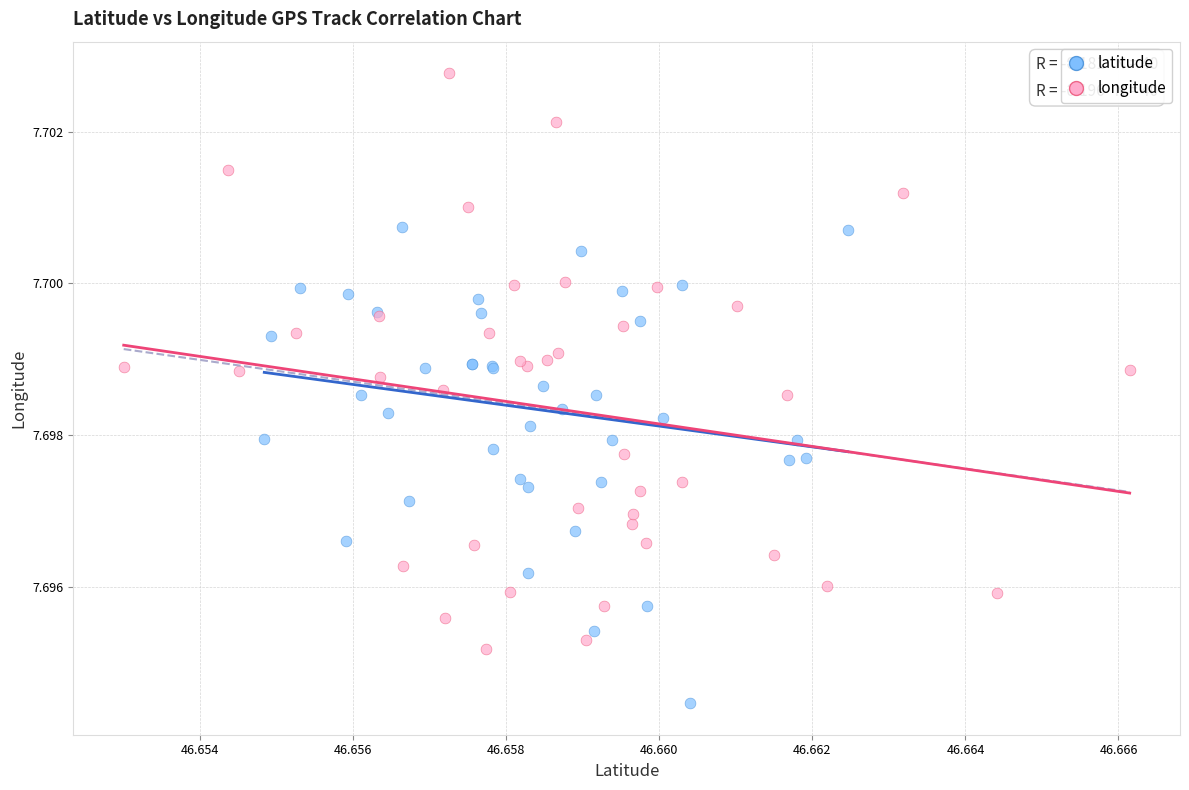

Which series has the widest spread of Y values?

longitude